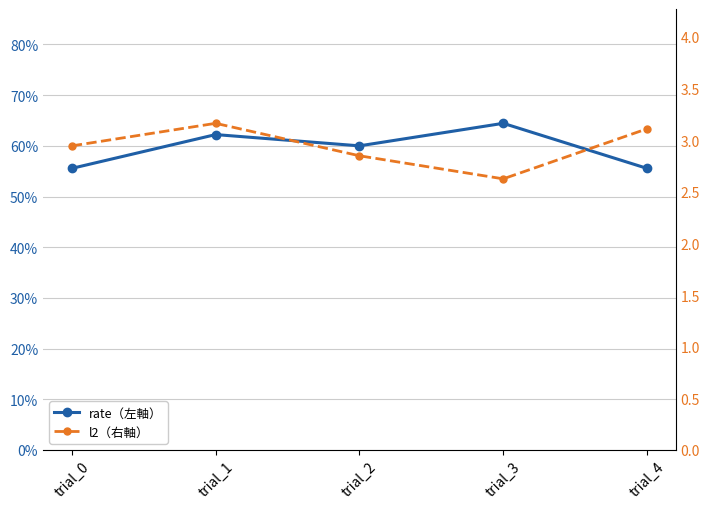

At which label does l2（右軸） reach its peak?

trial_1